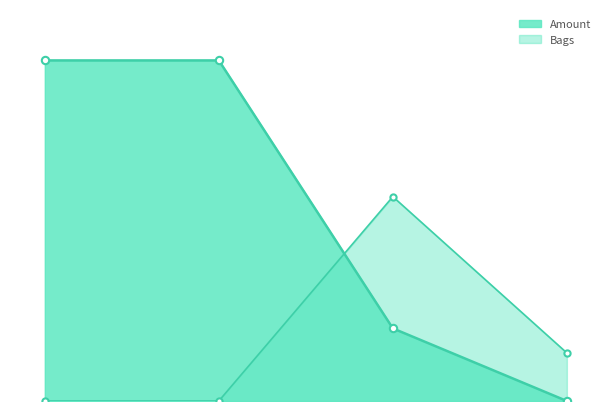

Which series reaches the maximum Y coordinate?

Amount